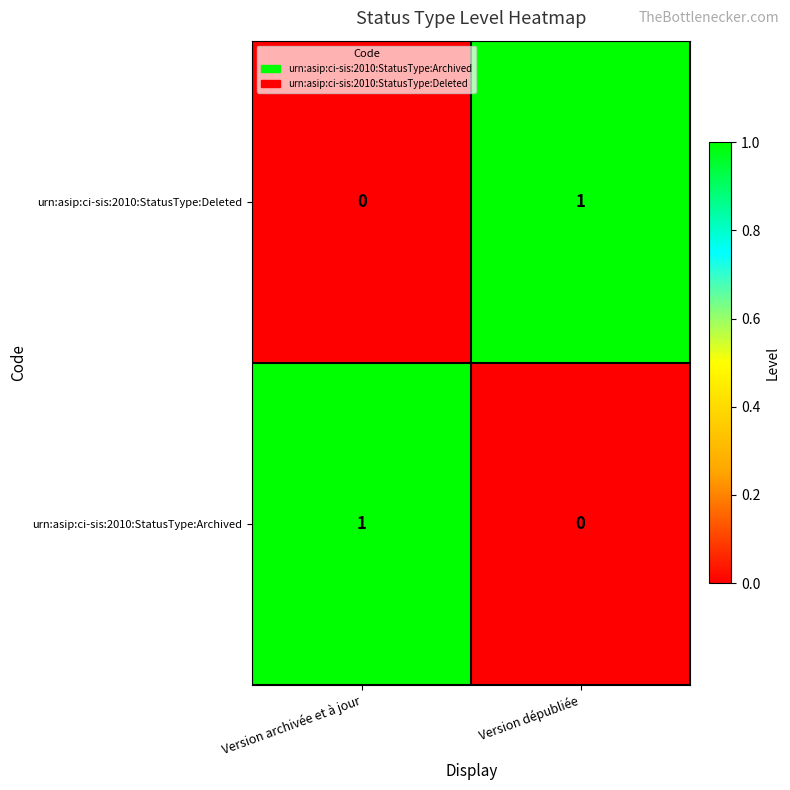

At how many categories does at least one series exceed 0?

2